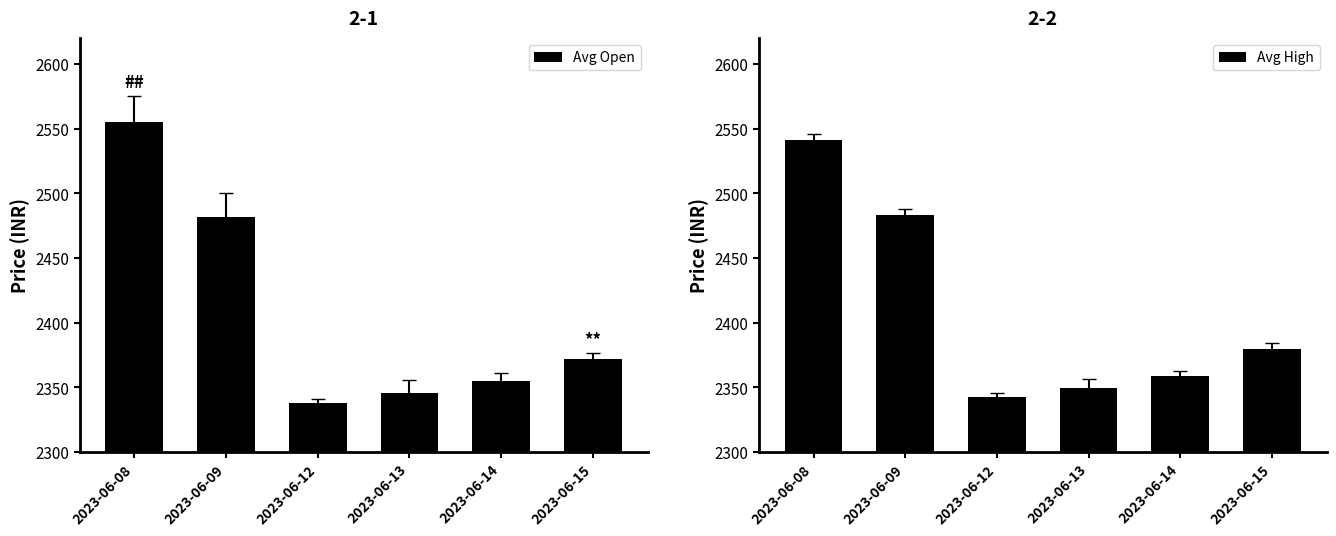

What is the difference between the maximum and minimum values in the Avg High series?

198.6